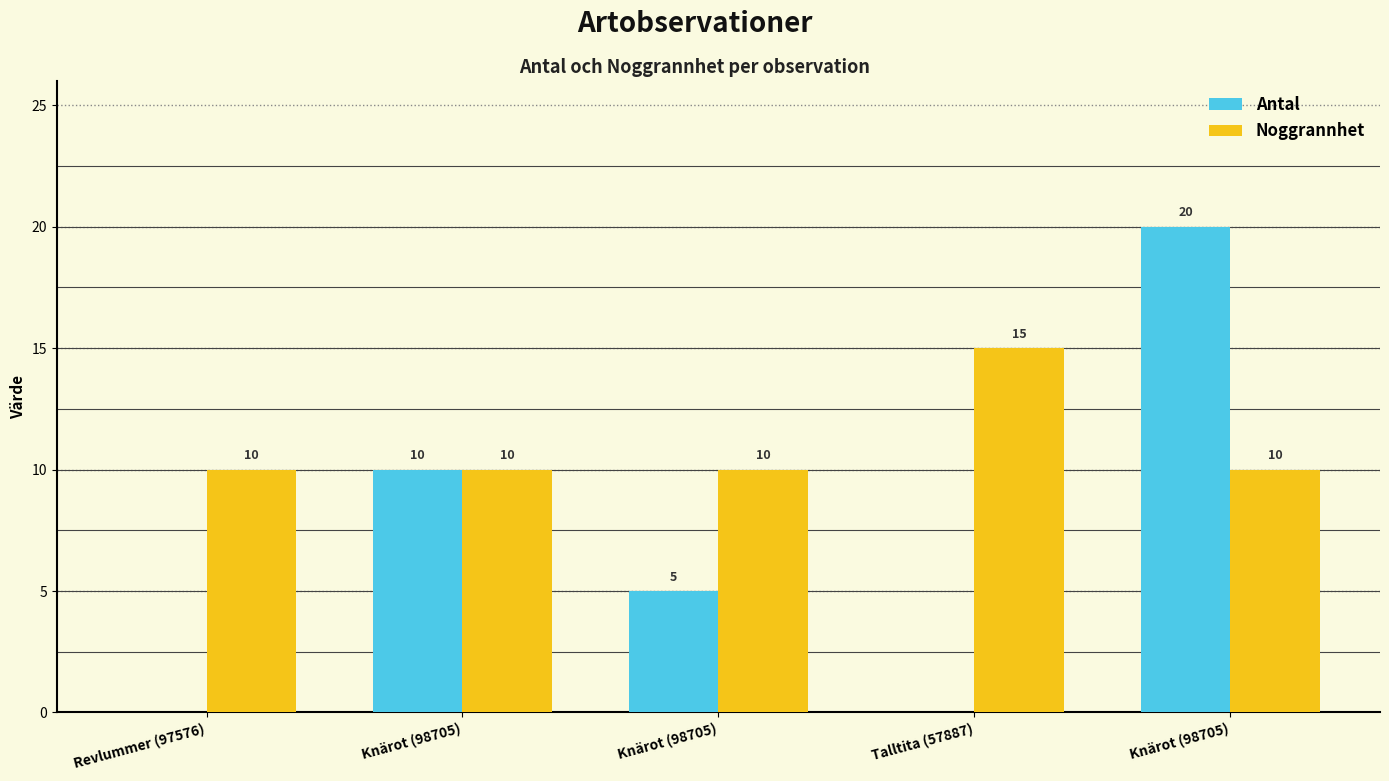

Which series has the largest total across all categories?

Noggrannhet